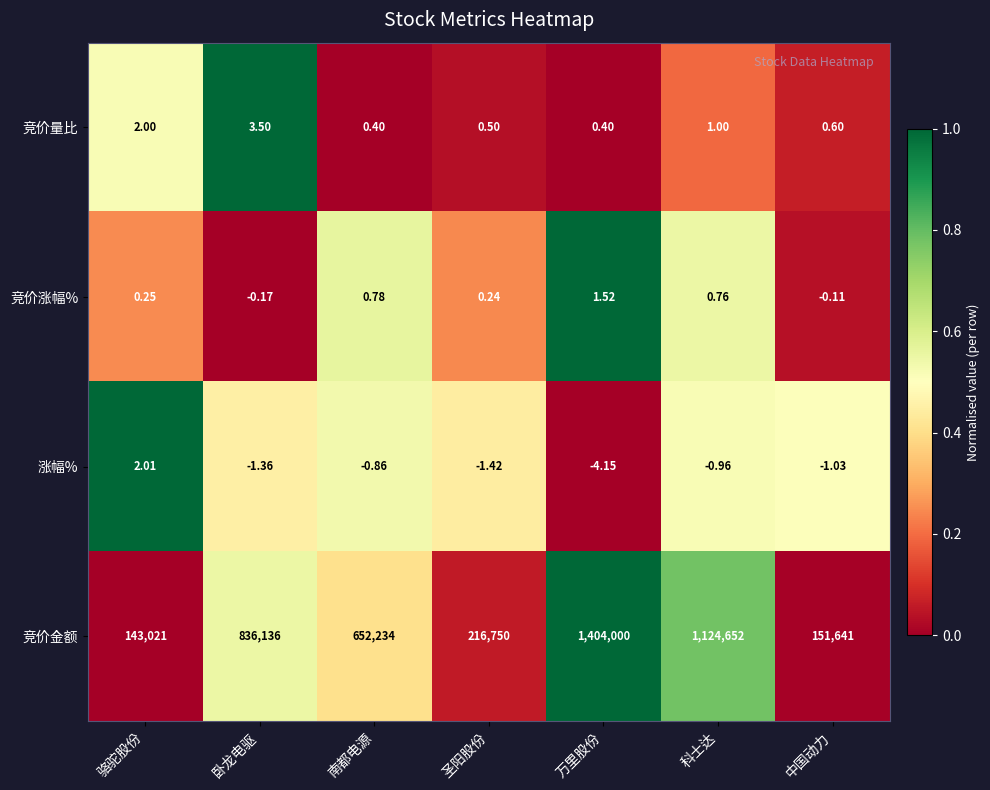

At which category does the chart reach its minimum across all series?

万里股份